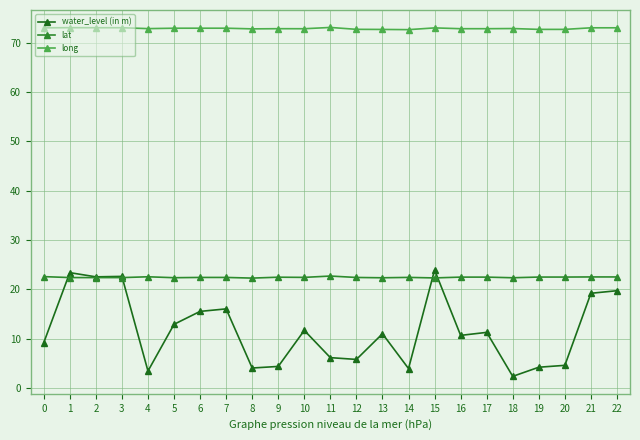

What are all the series names shown in the legend?

water_level (in m), lat, long